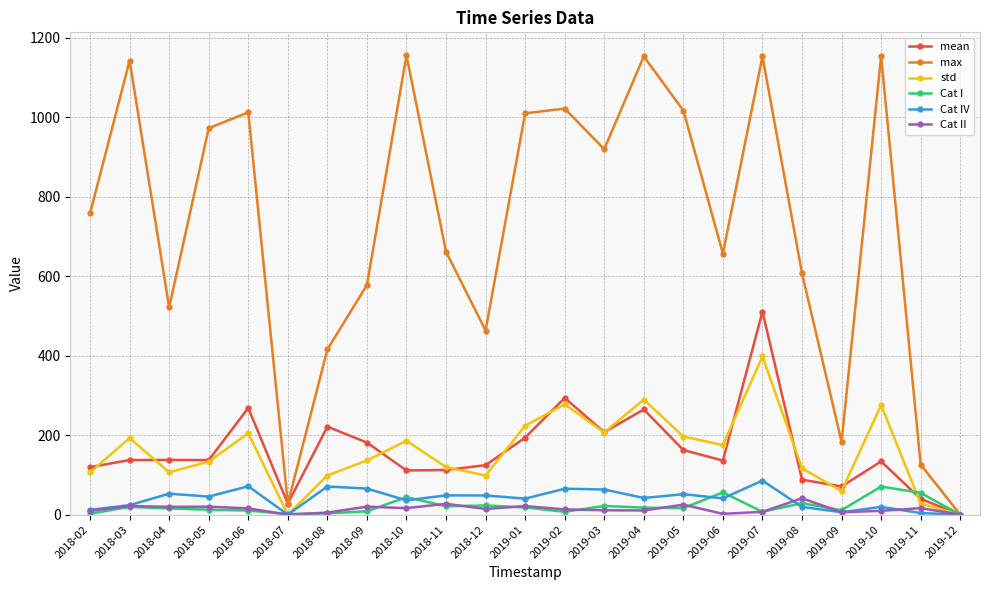

What value does the Cat I series have at 2018-05?

12.4